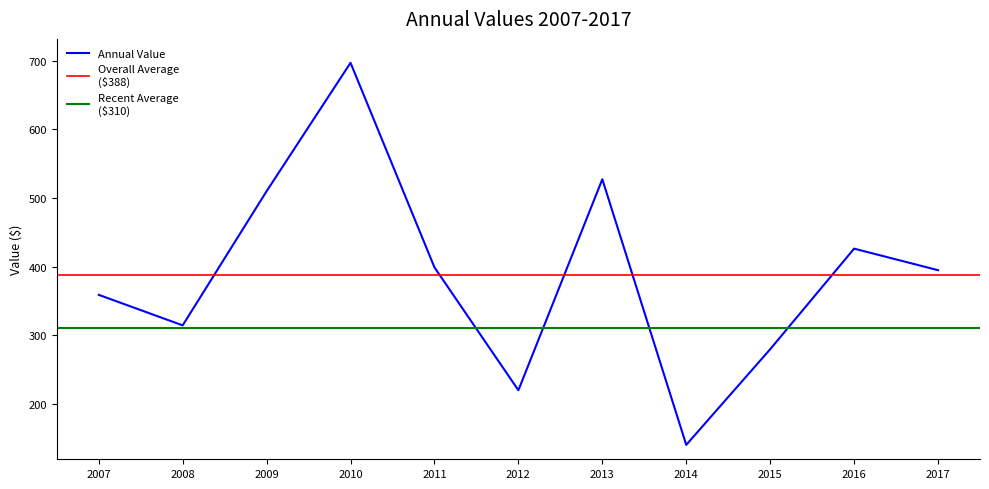

Where is the first local minimum?

2008